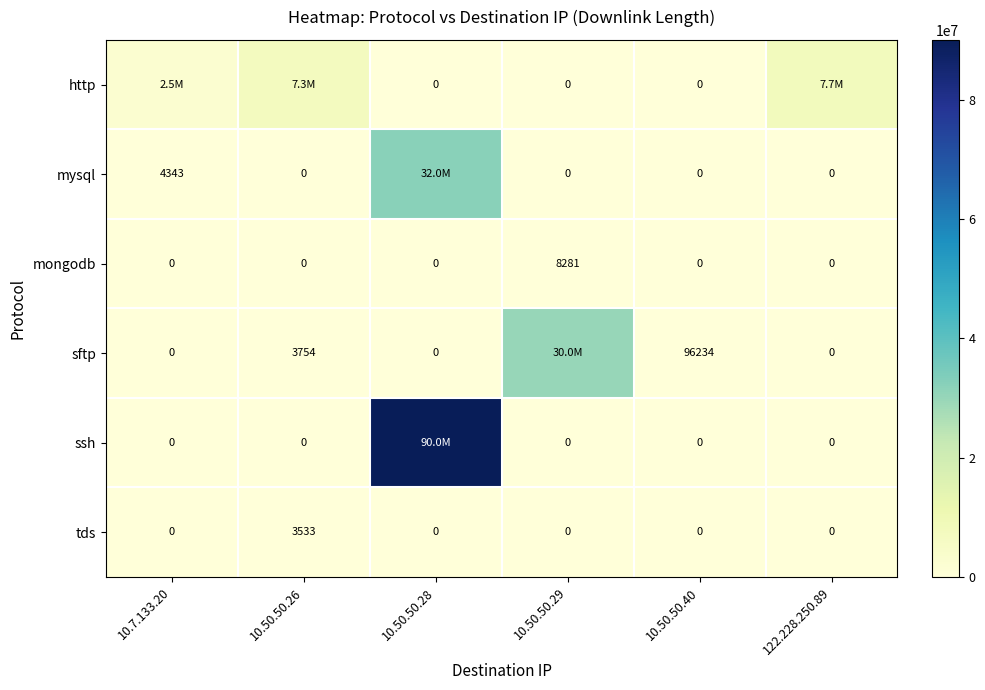

Which series has the widest spread of values?

ssh